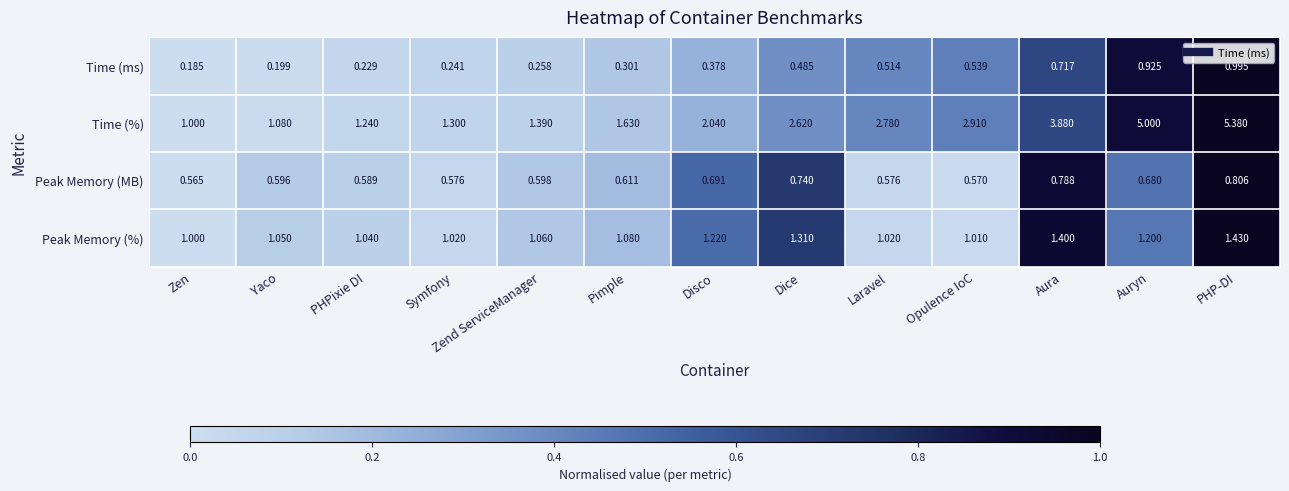

Rank the series at Laravel from highest to lowest value.

Time (%), Peak Memory (%), Peak Memory (MB), Time (ms)